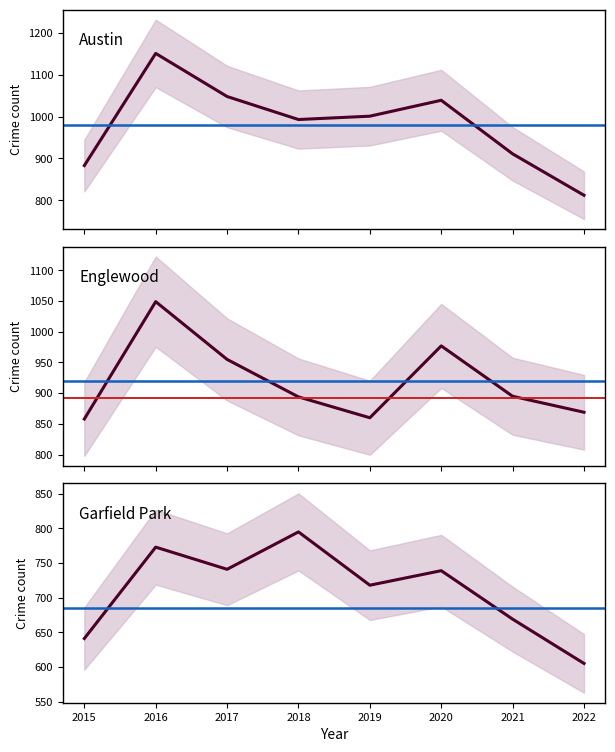

What are all the series names shown in the legend?

Austin, Englewood, Garfield Park